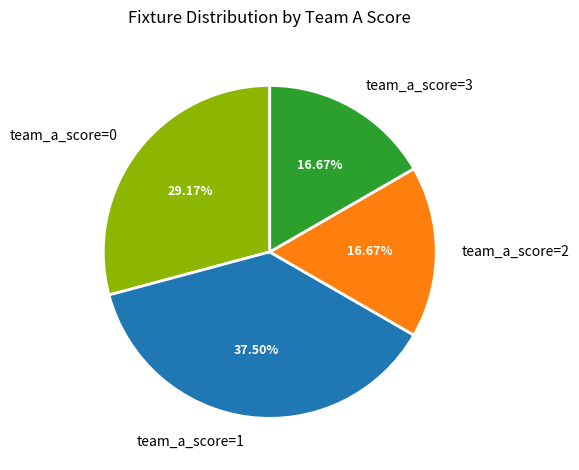

Is the sum of team_a_score=0 and team_a_score=2 greater than half?

No